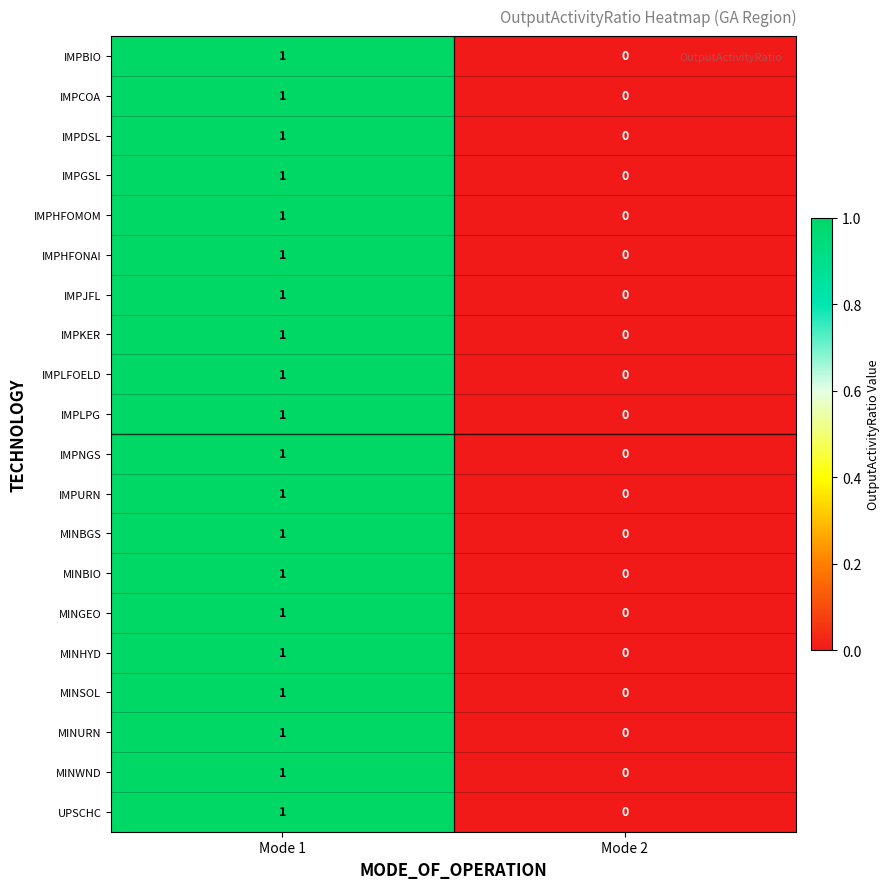

List the labels in order of MINSOL value, smallest first.

Mode 2, Mode 1